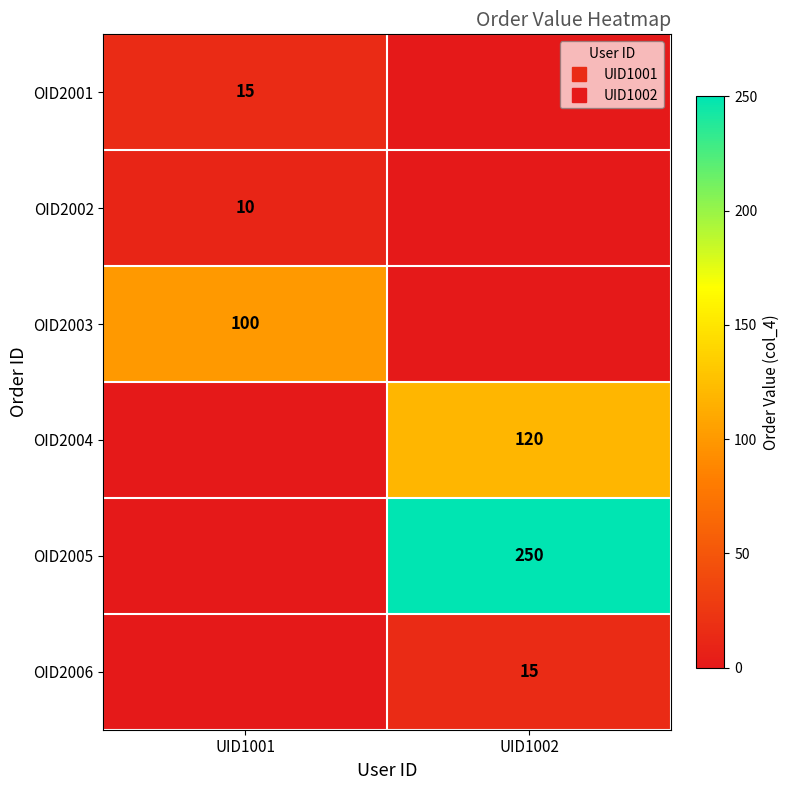

What is the maximum value for OID2004?

120